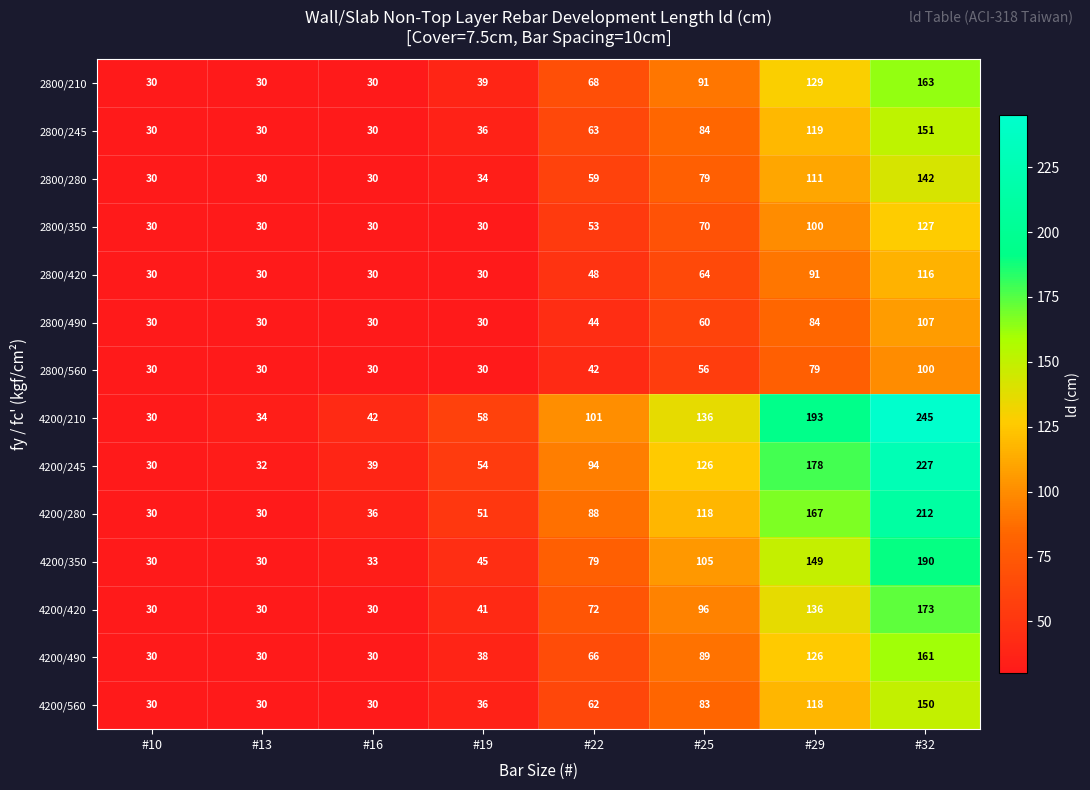

Which series changed the most between #13 and #22?

4200/210